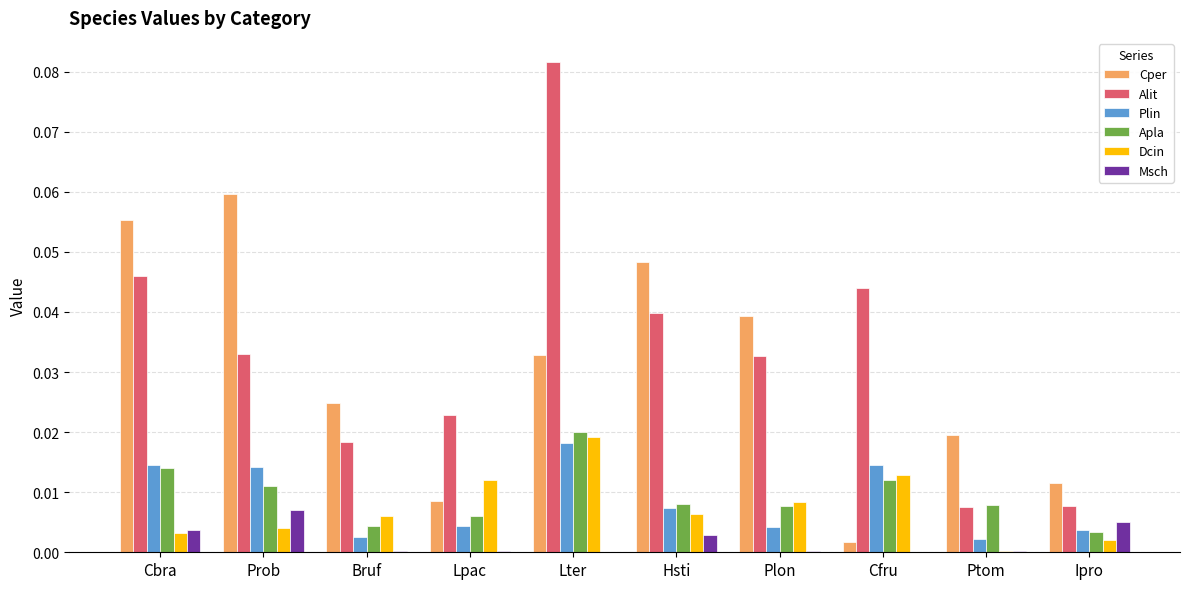

The value of Plin at Ptom is 0.0. True or false?

True